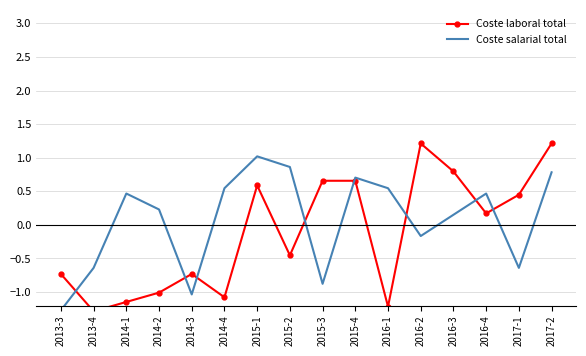

How many lines are shown in the chart?

2